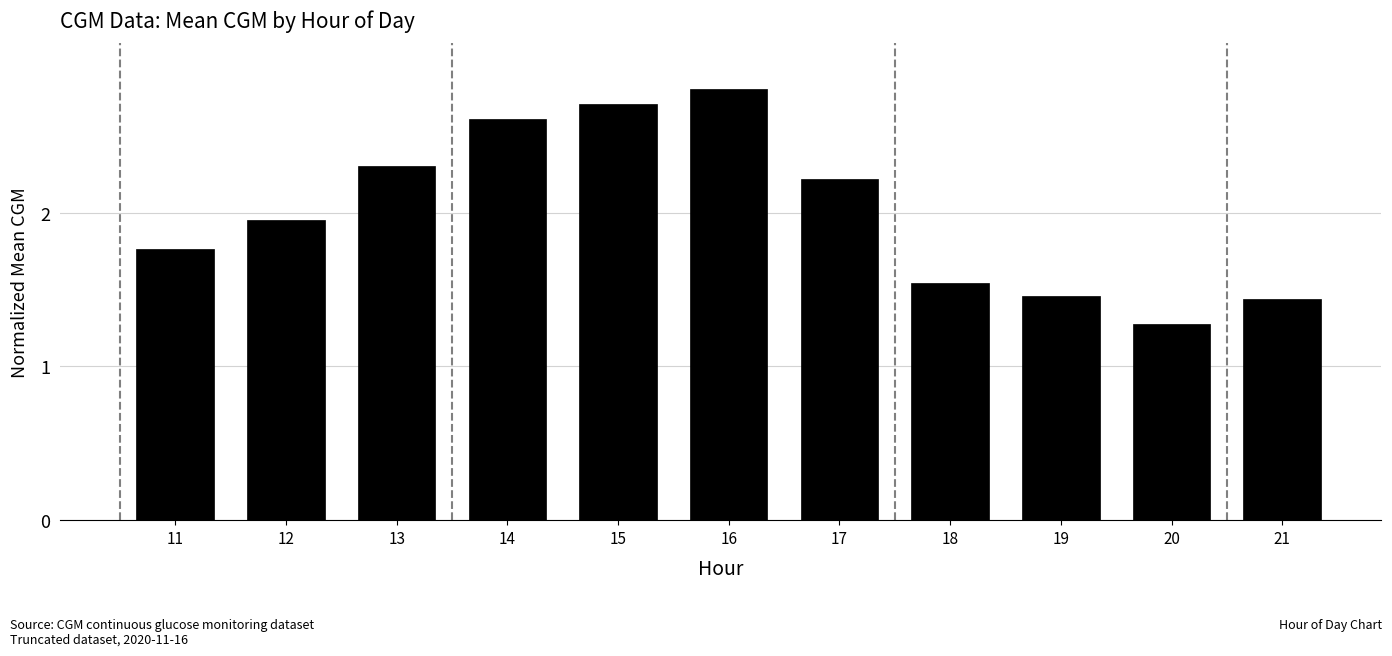

The chart shows a value of 4.8 at 15. True or false?

False